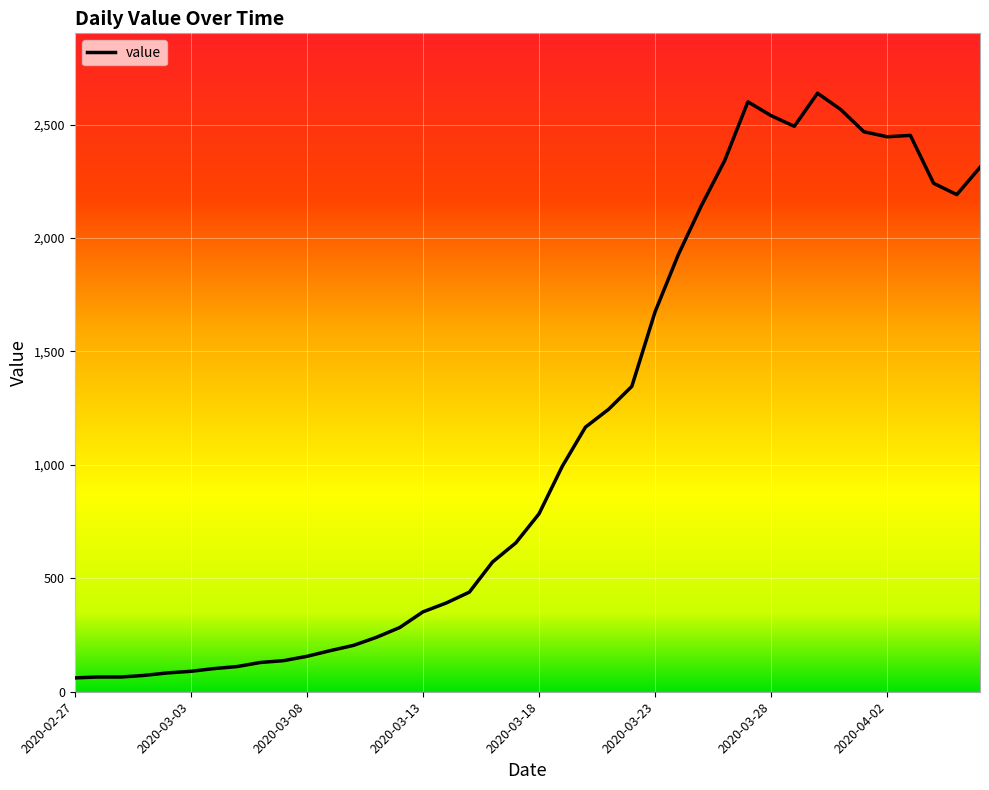

What is the difference between the maximum and minimum values?

2577